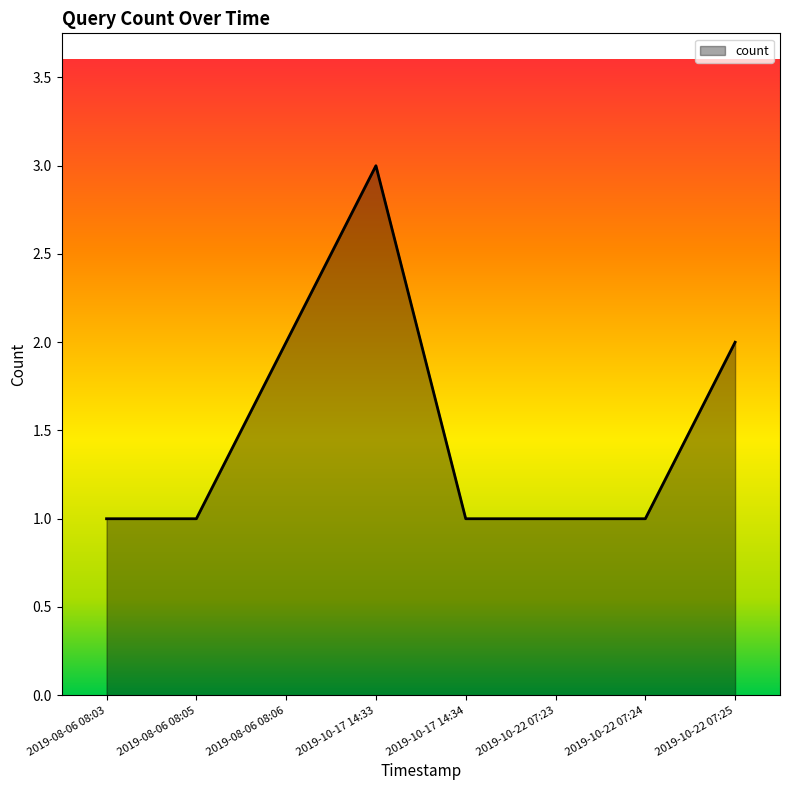

What position from the left is 2019-10-22 07:23?

6